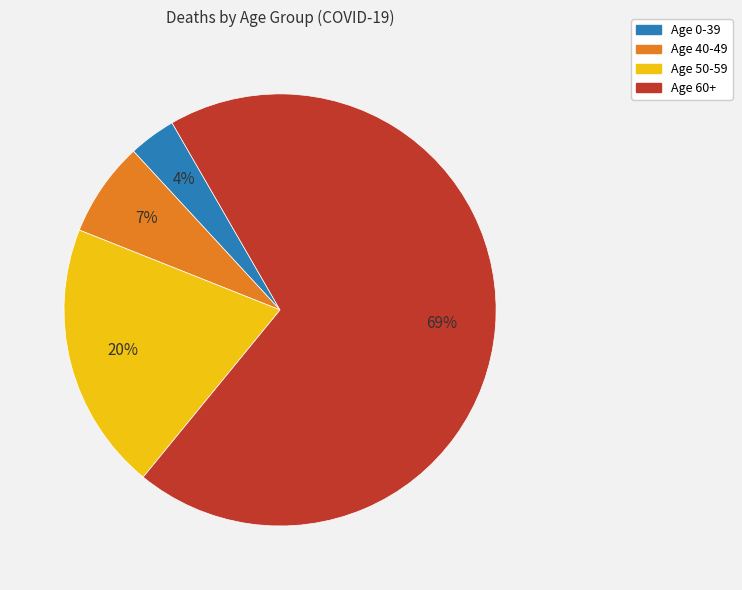

How many slices are in this pie chart?

4